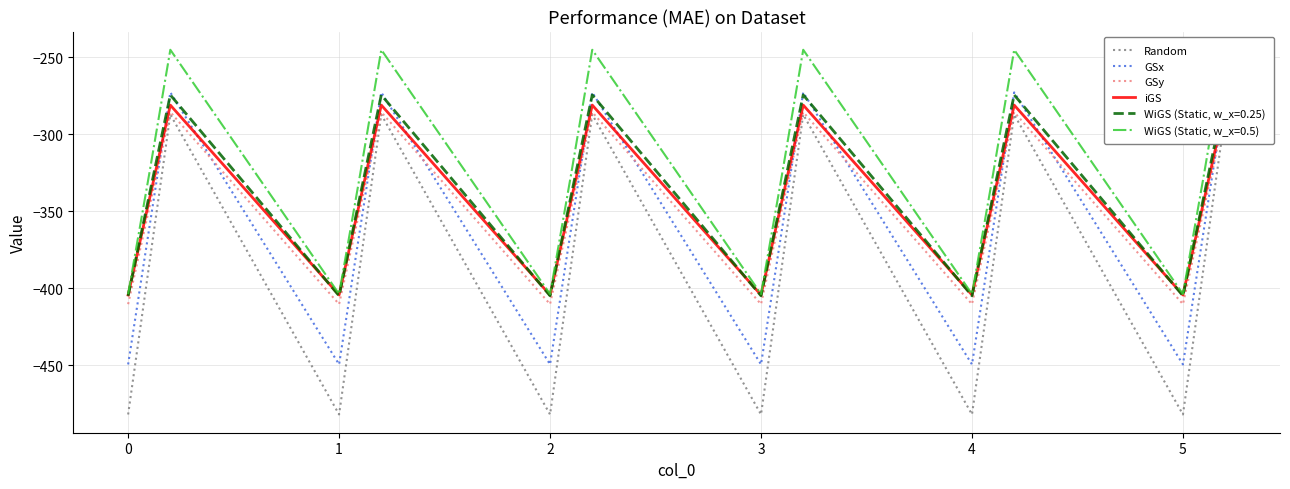

Is it true that Random equals -426.1 at 8?

False